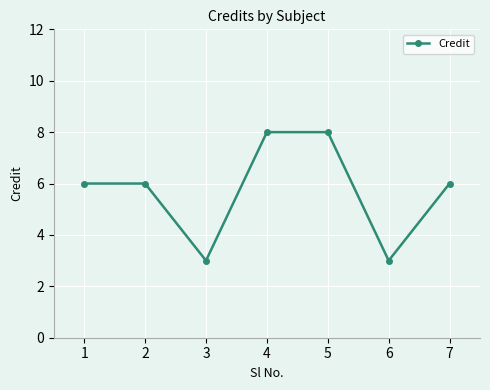

The chart shows a value of 4 at 3. True or false?

False